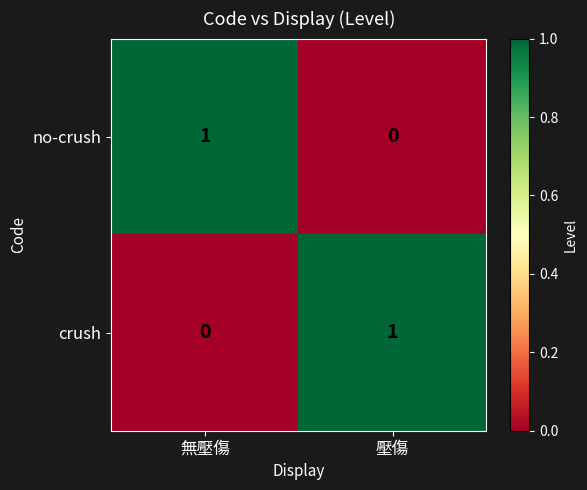

At how many categories does at least one series exceed 0?

2